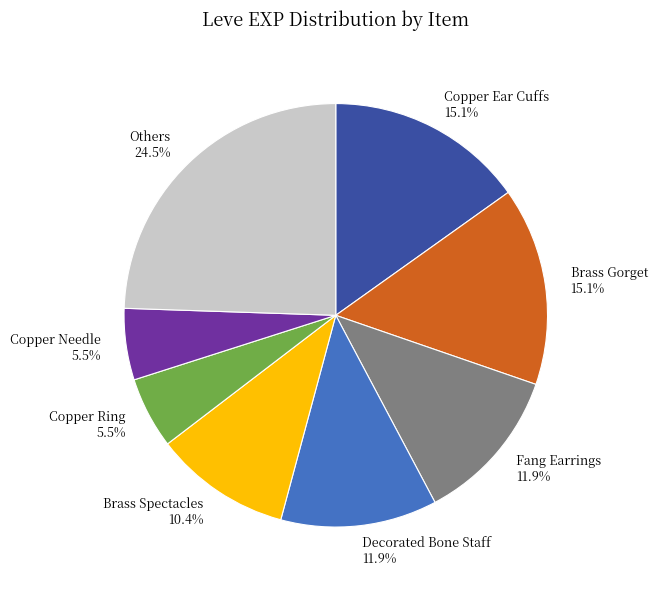

What is the ratio of the value at Decorated Bone Staff 11.9% to the value at Copper Ear Cuffs 15.1%?

0.8